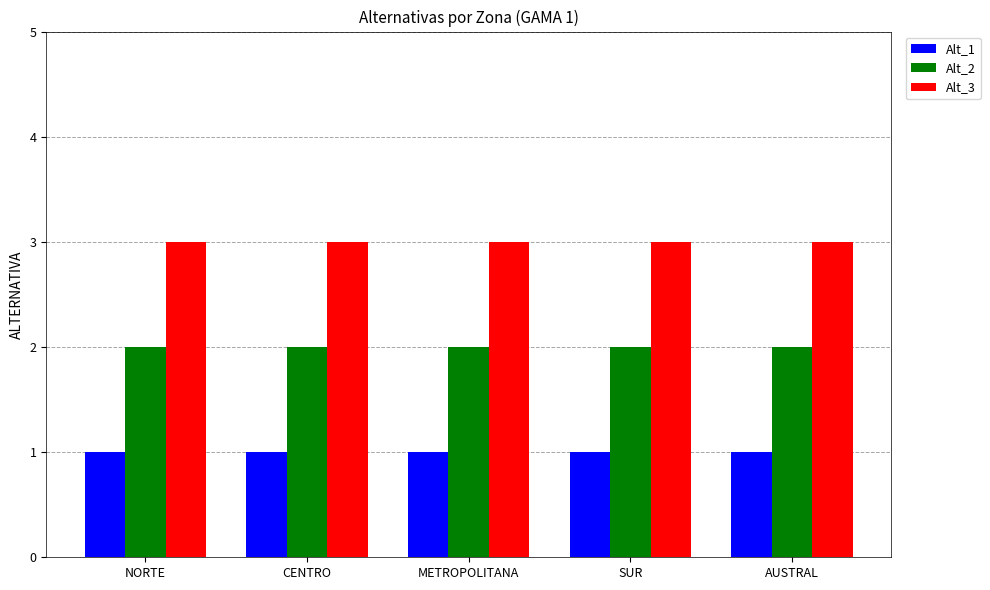

Rank the series at NORTE from lowest to highest value.

Alt_1, Alt_2, Alt_3